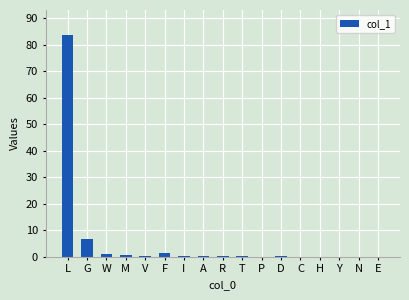

What is the greatest value displayed?

83.8